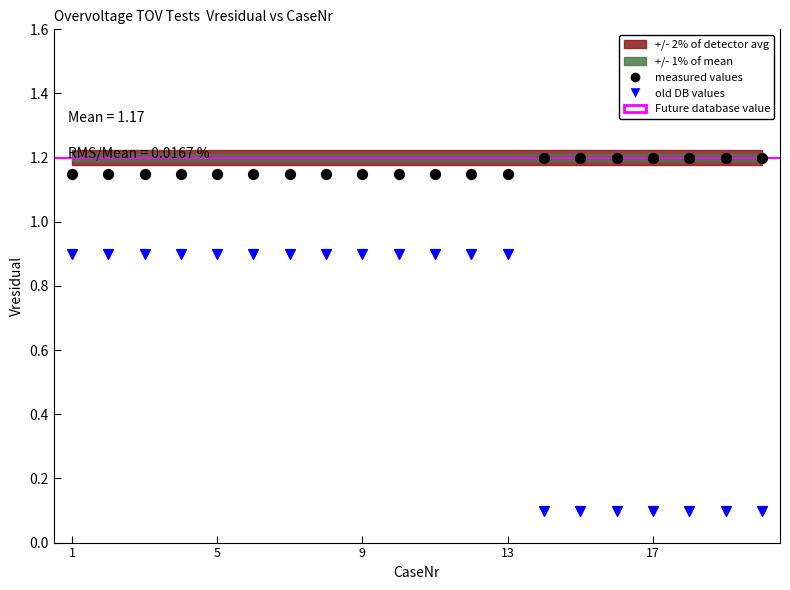

Across all data points, what is the range of X values (max minus min)?

19.0